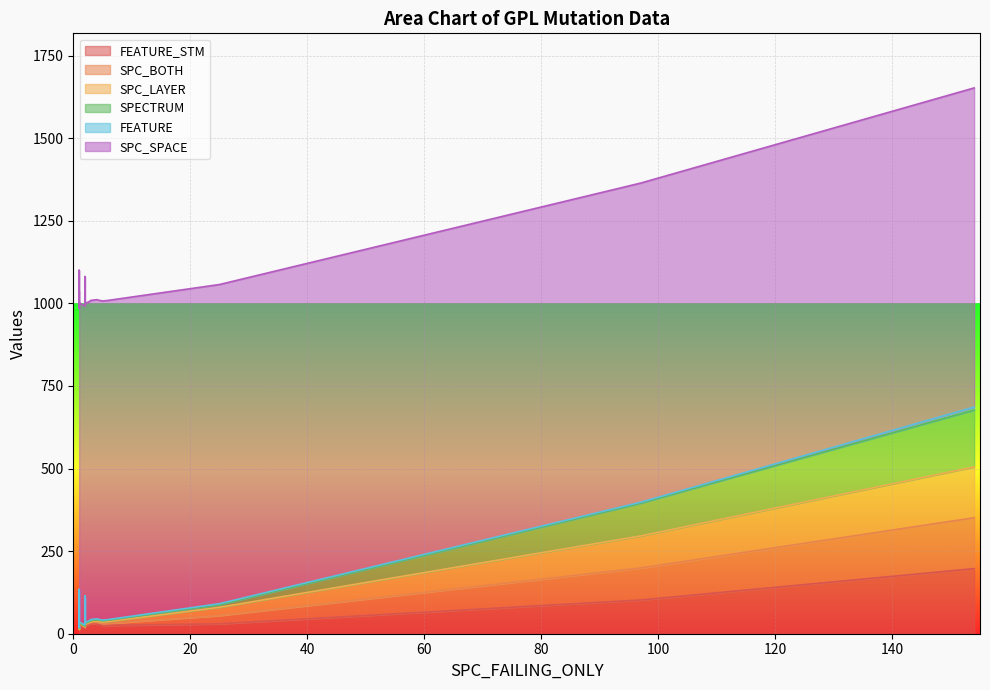

Which has a higher value, 2 or 2?

2